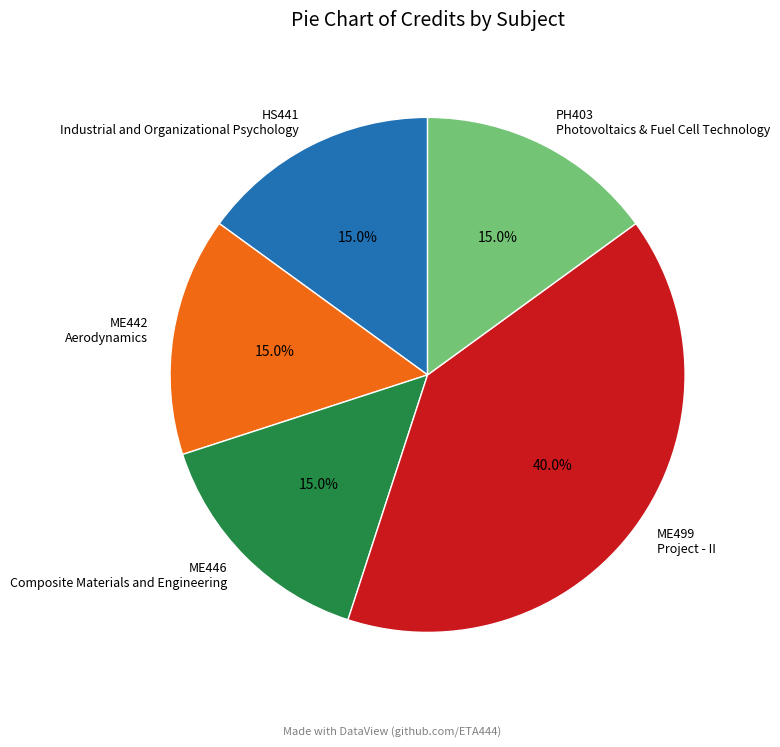

What is the ratio of the value at HS441 Industrial and Organizational Psychology to the value at ME446 Composite Materials and Engineering?

1.0